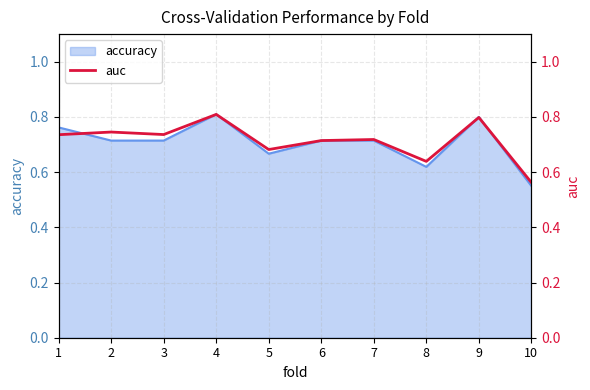

What is the value of the 4th point from the left?

0.8